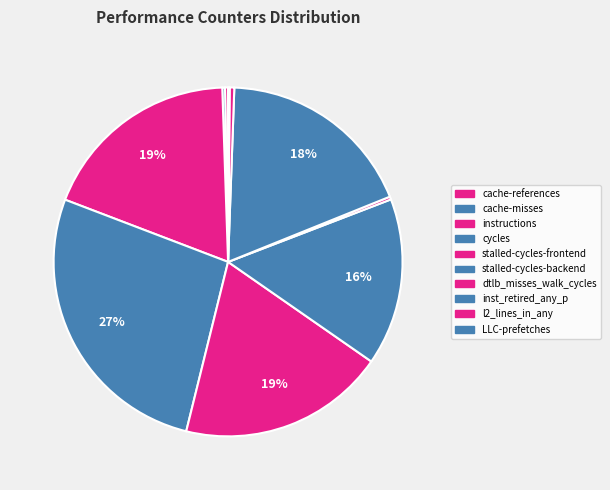

True or false: l2_lines_in_any accounts for 1% of the total.

False